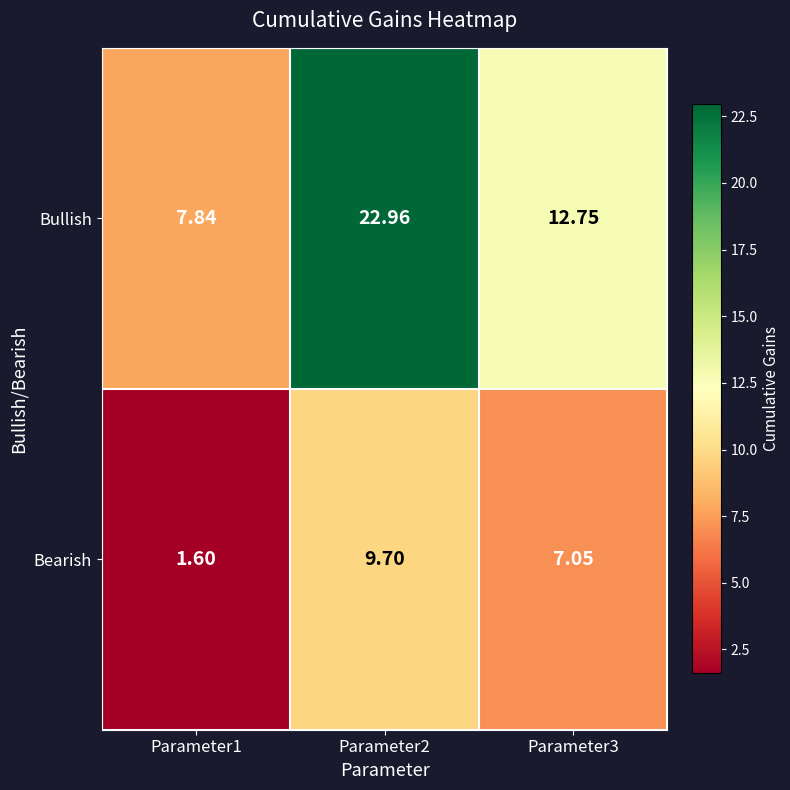

Which series changed the most between Parameter1 and Parameter2?

Bullish